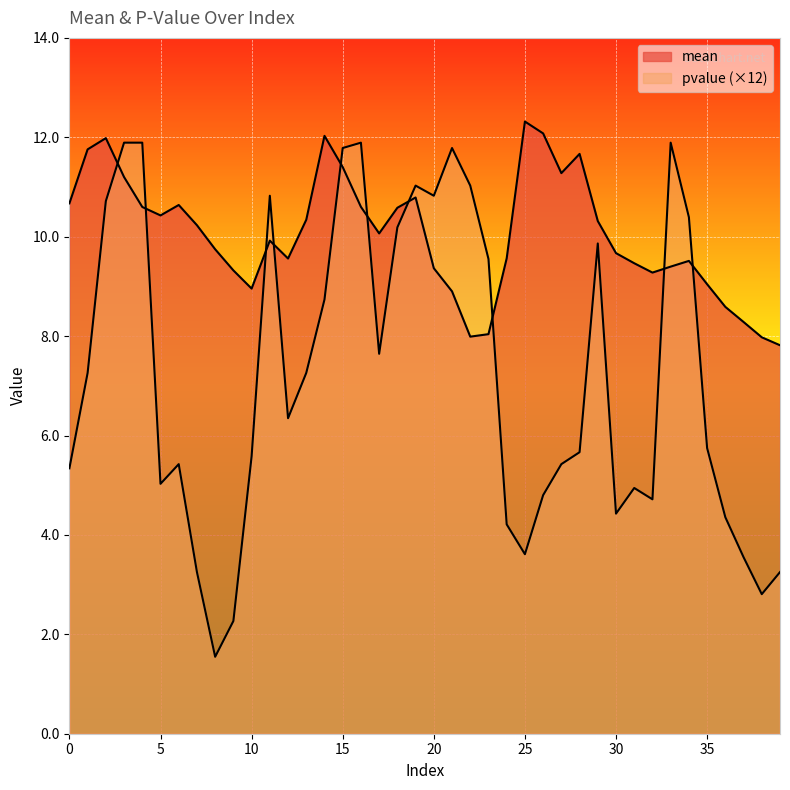

Where do pvalue and mean first cross each other?

2 and 3